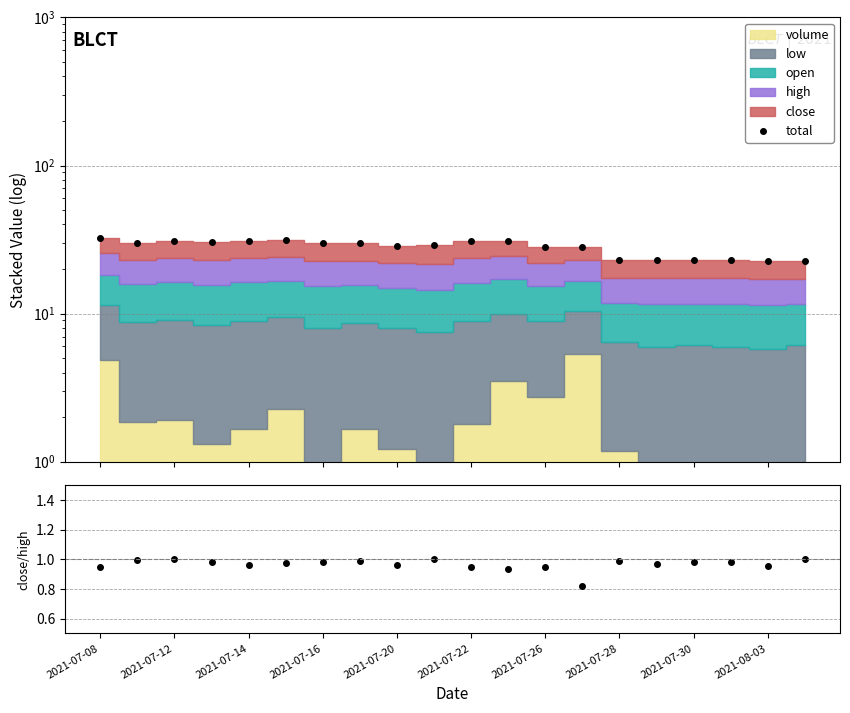

What is the value of the close/high point at the 2nd from the left?

1.0